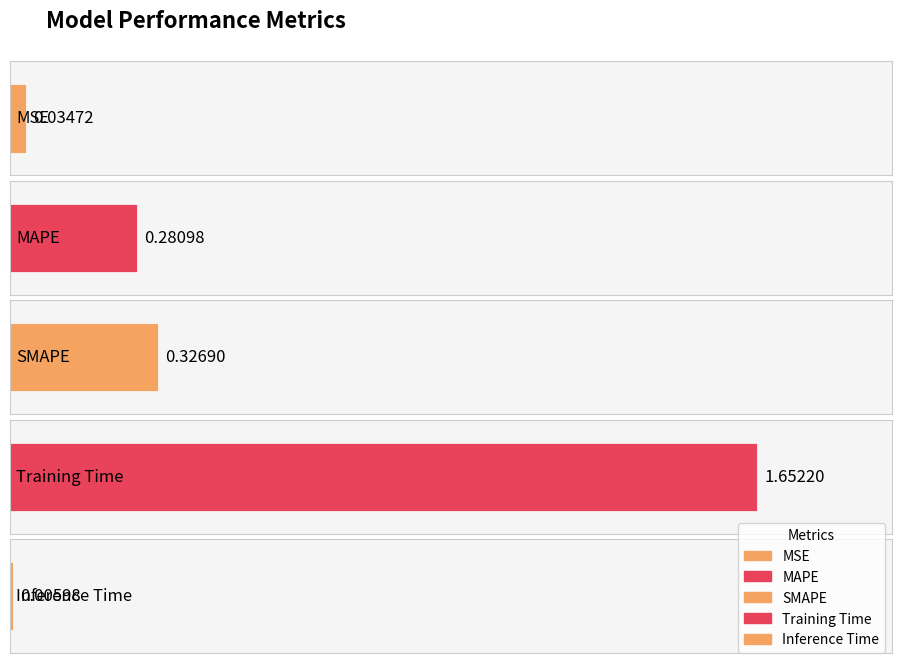

How many data points does each series have?

5